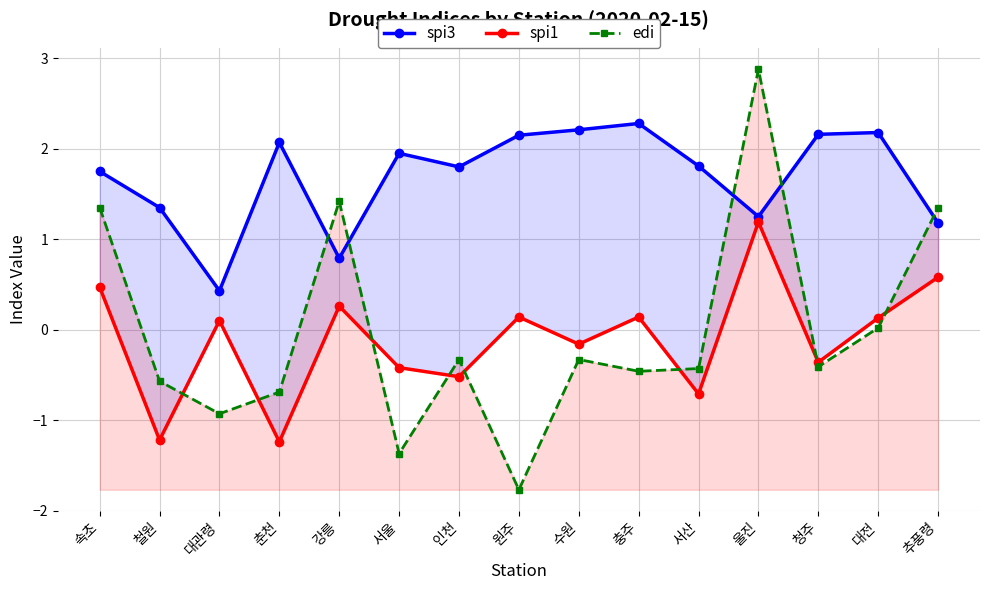

What is the total value across all series at 속초?

3.6